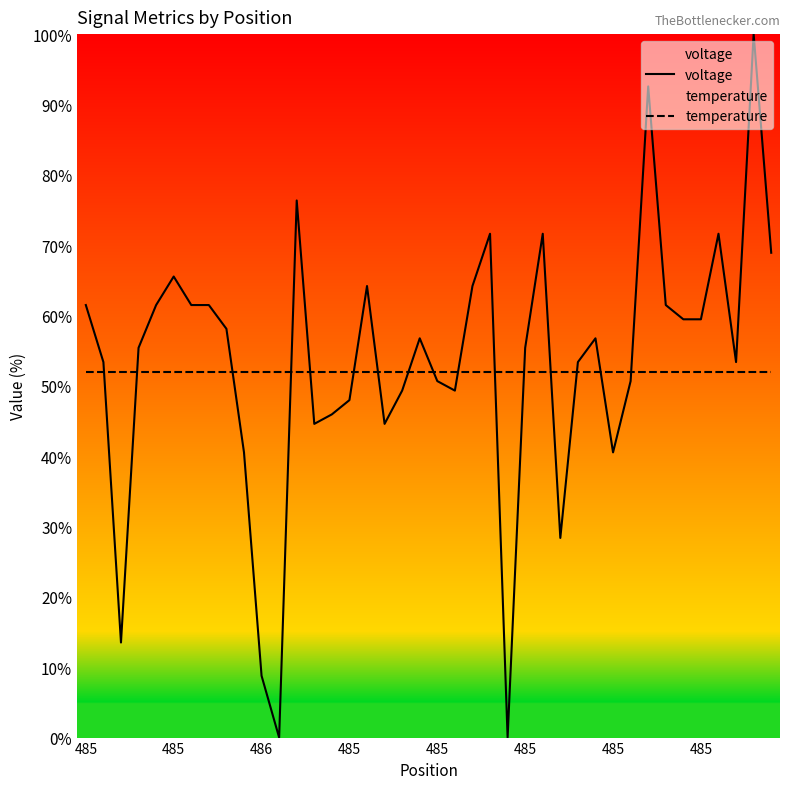

How many lines are shown in the chart?

2